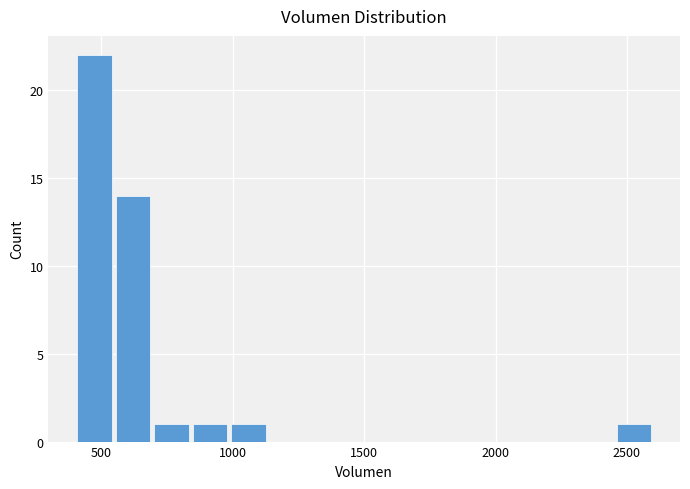

Read against the x-axis, roughly where is the centre of the tallest bar?

450